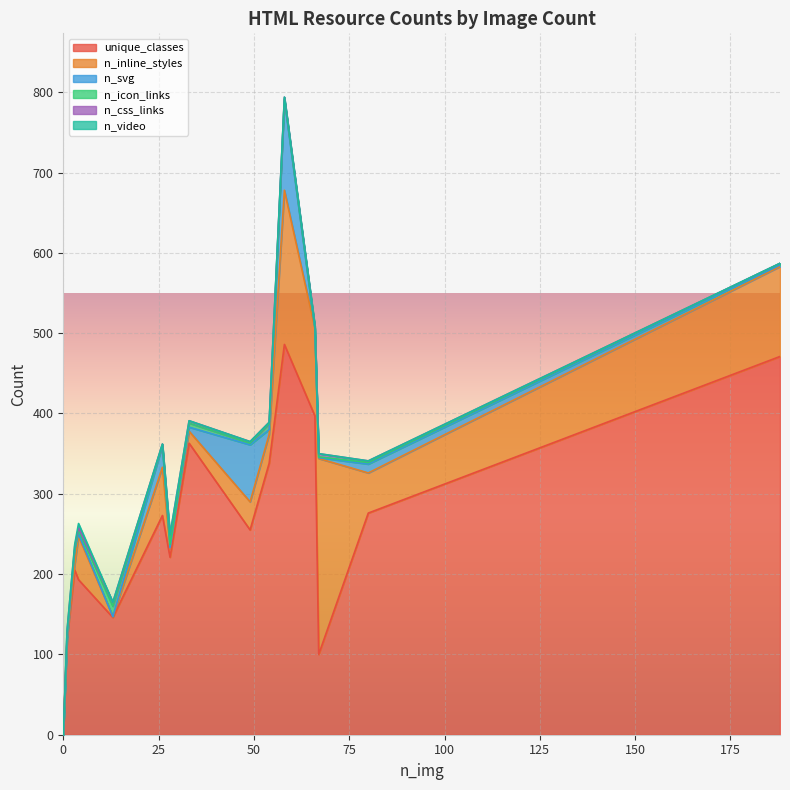

How many lines are shown in the chart?

6